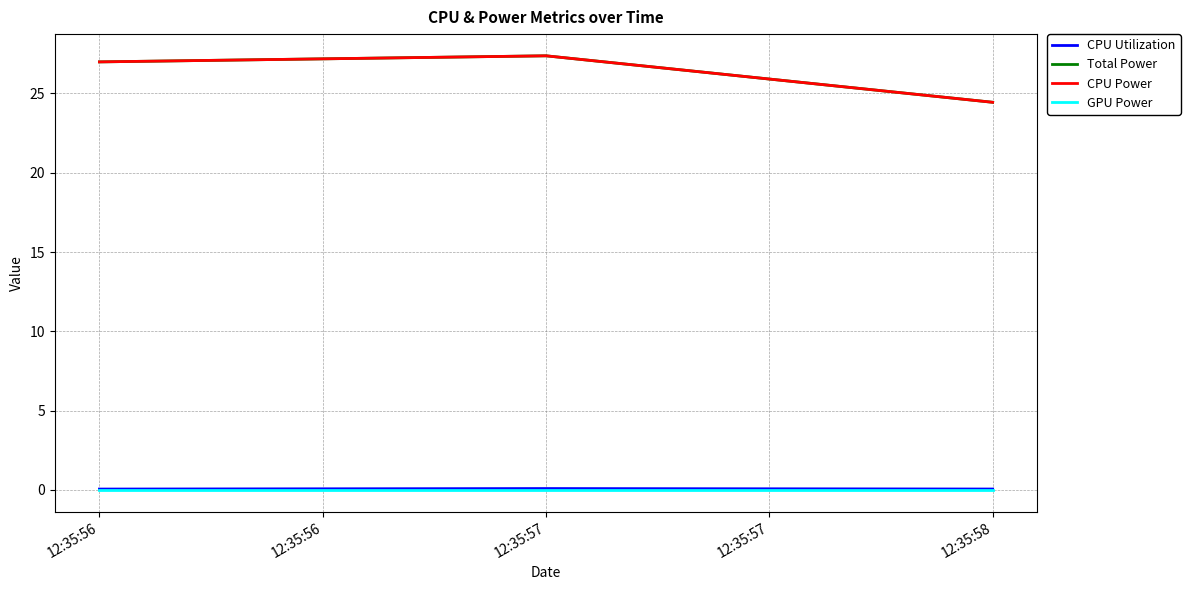

True or false: CPU Power has a value of 35.3 at 12:35:58.

False